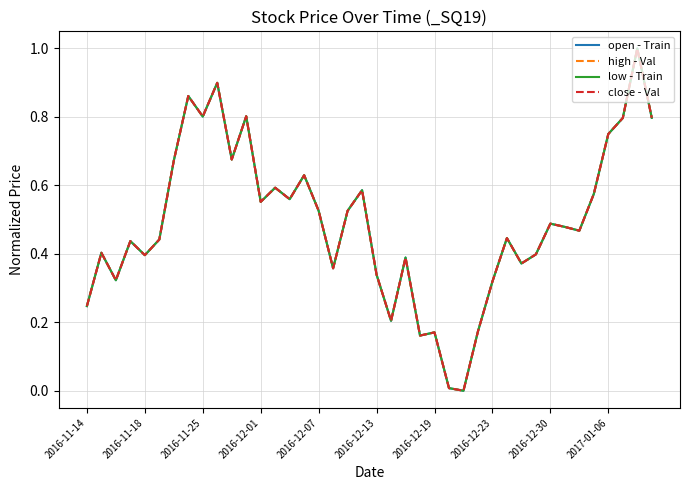

Reading left to right, what are all the values shown in this chart?

open - Train: 0.2	0.4	0.3	0.4	0.4	0.4	0.7	0.9	0.8	0.9	0.7	0.8	0.6	0.6	0.6	0.6	0.5	0.4	0.5	0.6	0.3	0.2	0.4	0.2	0.2	0.0	0.0	0.2	0.3	0.4	0.4	0.4	0.5	0.5	0.5	0.6	0.8	0.8	1.0	0.8
high - Val: 0.2	0.4	0.3	0.4	0.4	0.4	0.7	0.9	0.8	0.9	0.7	0.8	0.6	0.6	0.6	0.6	0.5	0.4	0.5	0.6	0.3	0.2	0.4	0.2	0.2	0.0	0.0	0.2	0.3	0.4	0.4	0.4	0.5	0.5	0.5	0.6	0.8	0.8	1.0	0.8
low - Train: 0.2	0.4	0.3	0.4	0.4	0.4	0.7	0.9	0.8	0.9	0.7	0.8	0.6	0.6	0.6	0.6	0.5	0.4	0.5	0.6	0.3	0.2	0.4	0.2	0.2	0.0	0.0	0.2	0.3	0.4	0.4	0.4	0.5	0.5	0.5	0.6	0.8	0.8	1.0	0.8
close - Val: 0.2	0.4	0.3	0.4	0.4	0.4	0.7	0.9	0.8	0.9	0.7	0.8	0.6	0.6	0.6	0.6	0.5	0.4	0.5	0.6	0.3	0.2	0.4	0.2	0.2	0.0	0.0	0.2	0.3	0.4	0.4	0.4	0.5	0.5	0.5	0.6	0.8	0.8	1.0	0.8